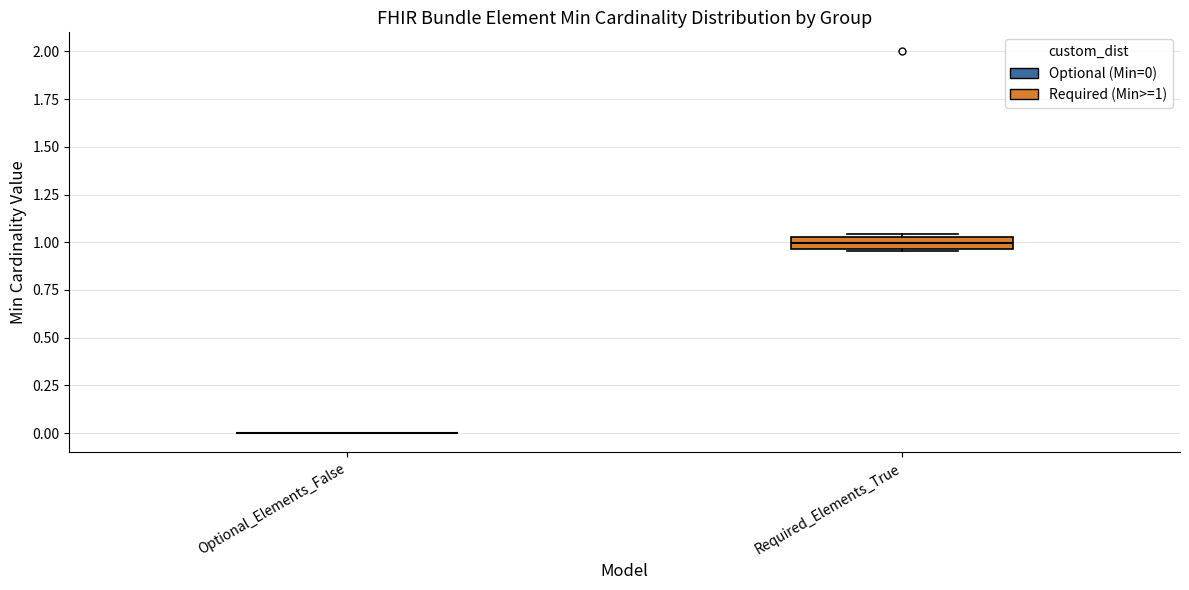

Comparing the boxes themselves (not the whiskers), which one is the tallest?

Required_Elements_True